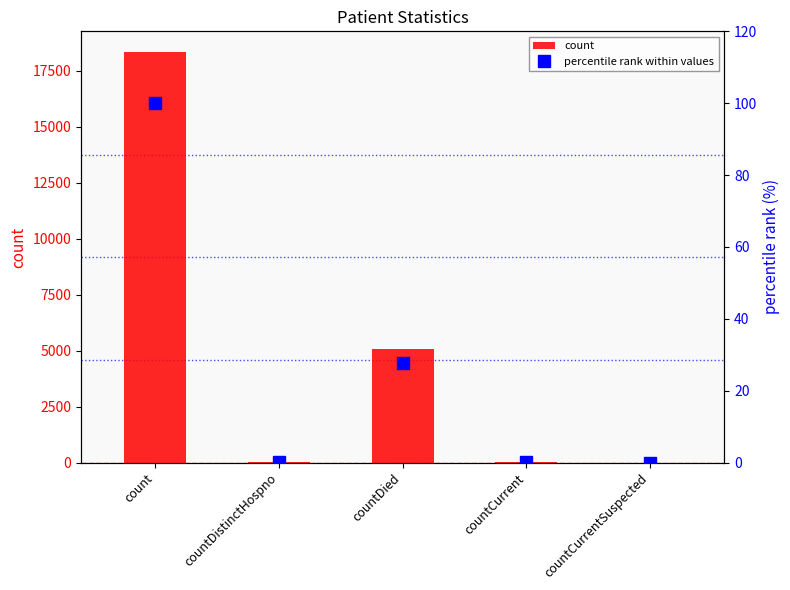

Which category has the highest value in the count series?

count